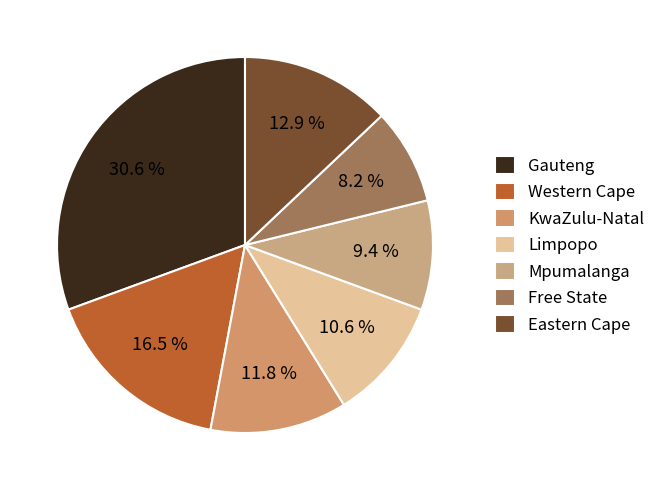

Does any single category account for the majority?

No